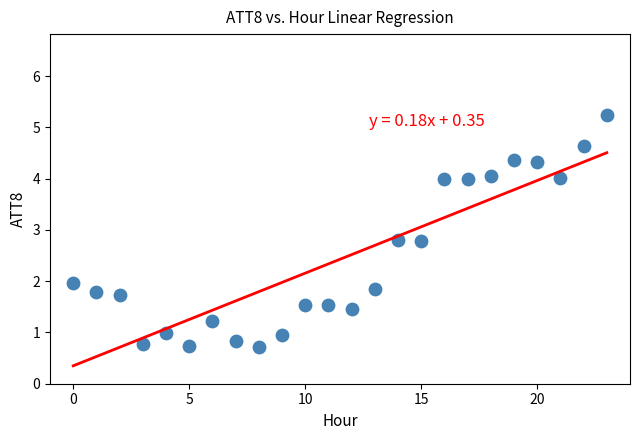

What is the range of Y values (max minus min)?

4.5